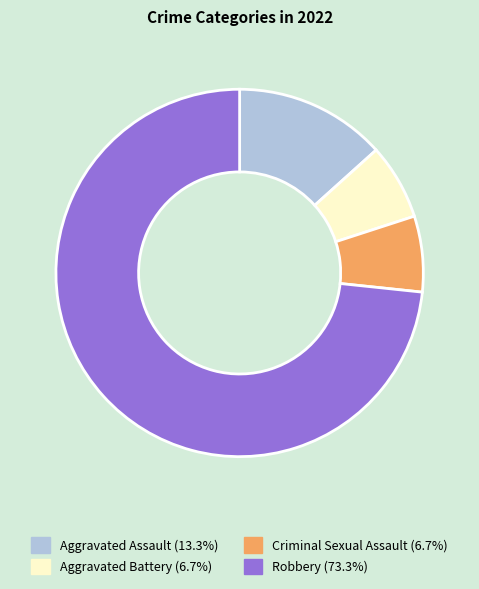

Which slice is the largest?

Robbery